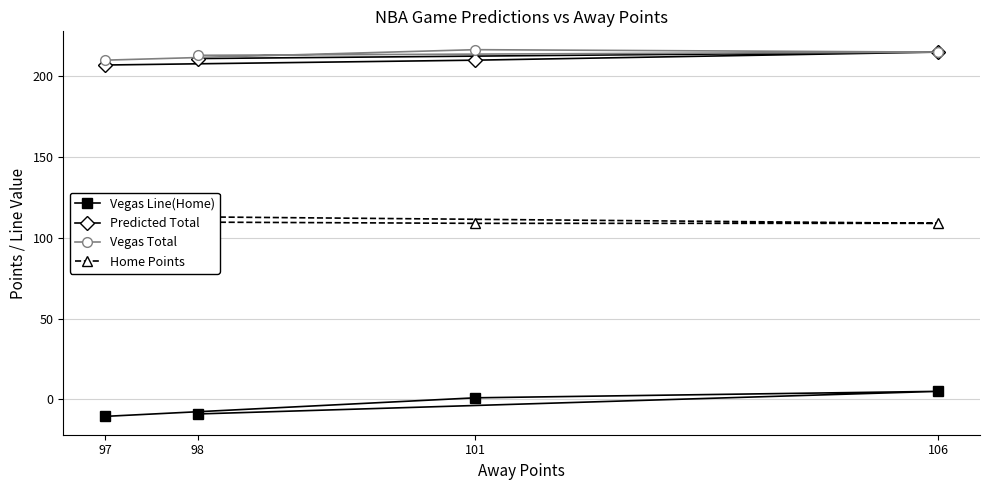

What is the value of the Predicted Total point at the 1st from the left?

207.0